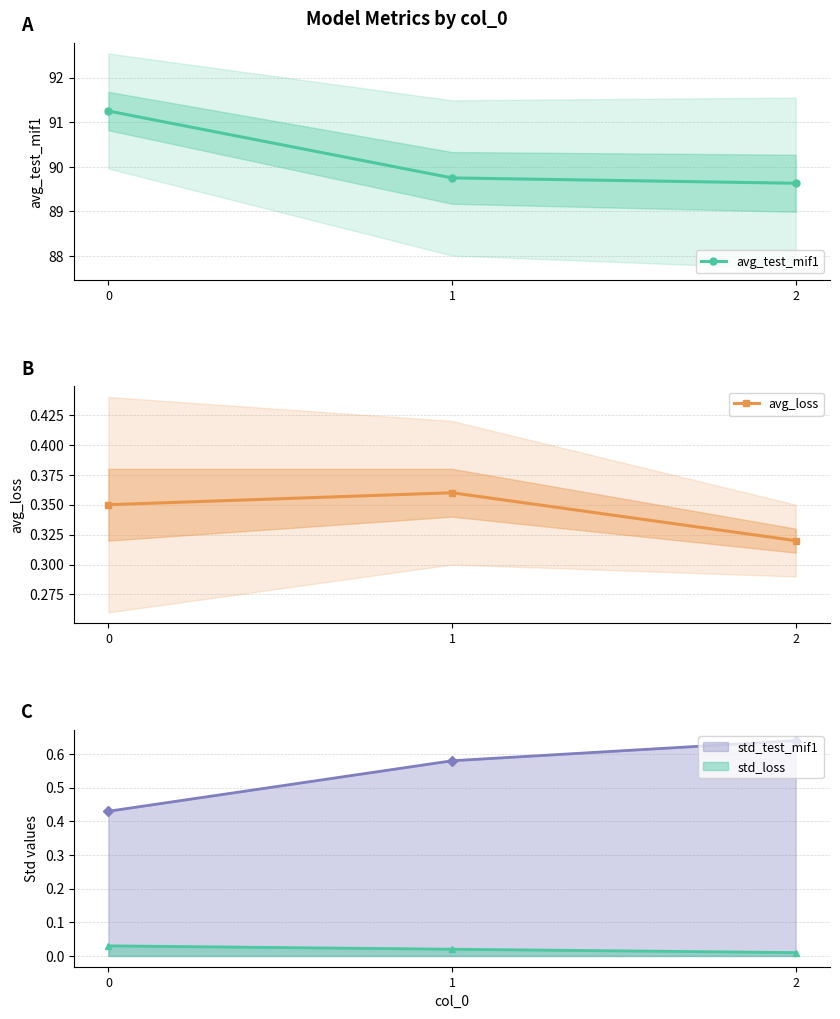

Is it true that avg_test_mif1 equals 135.6 at 2?

False